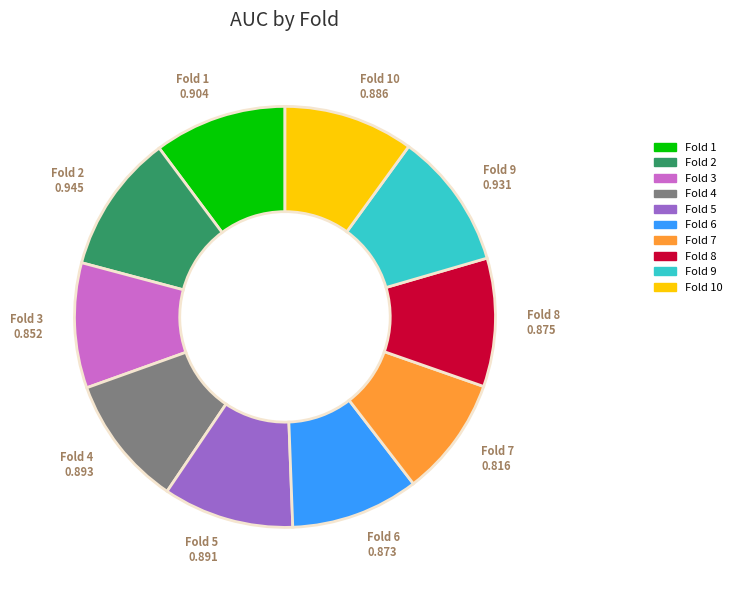

Is it true that Fold 7 is 18% of the pie?

False